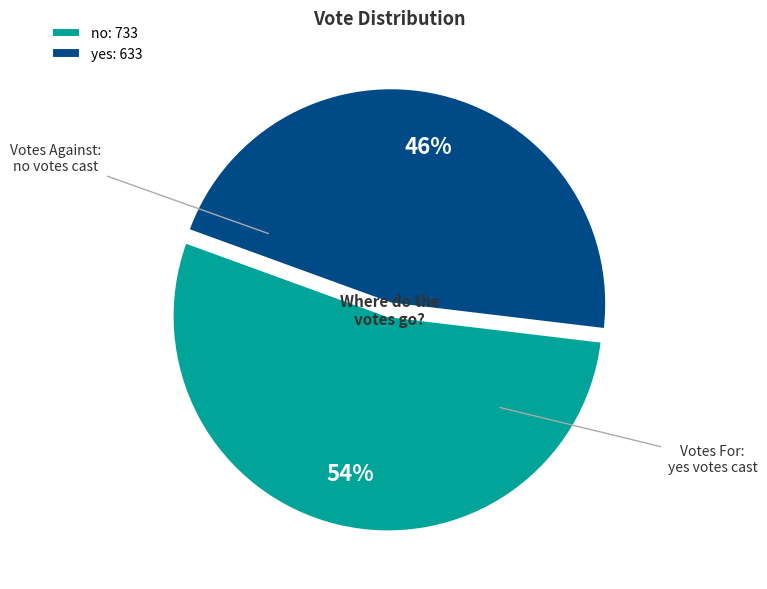

To the nearest percent, what is the average slice percentage?

50%